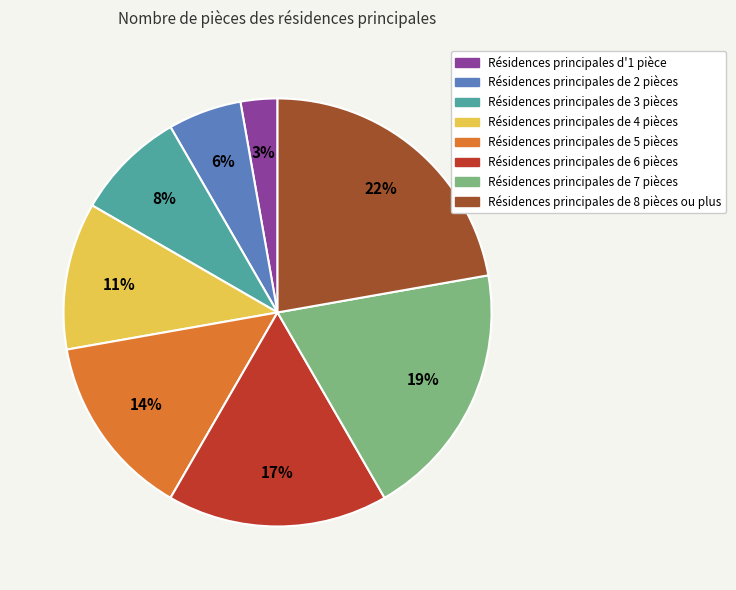

Is there a majority slice in this chart?

No